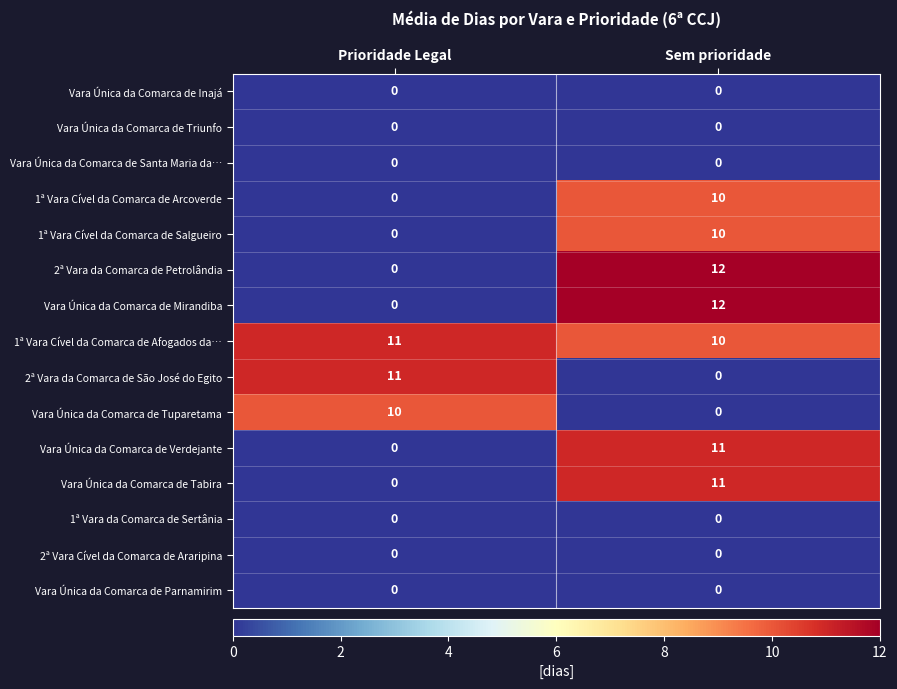

What is the minimum value for 1ª Vara Cível da Comarca de Afogados da…?

10